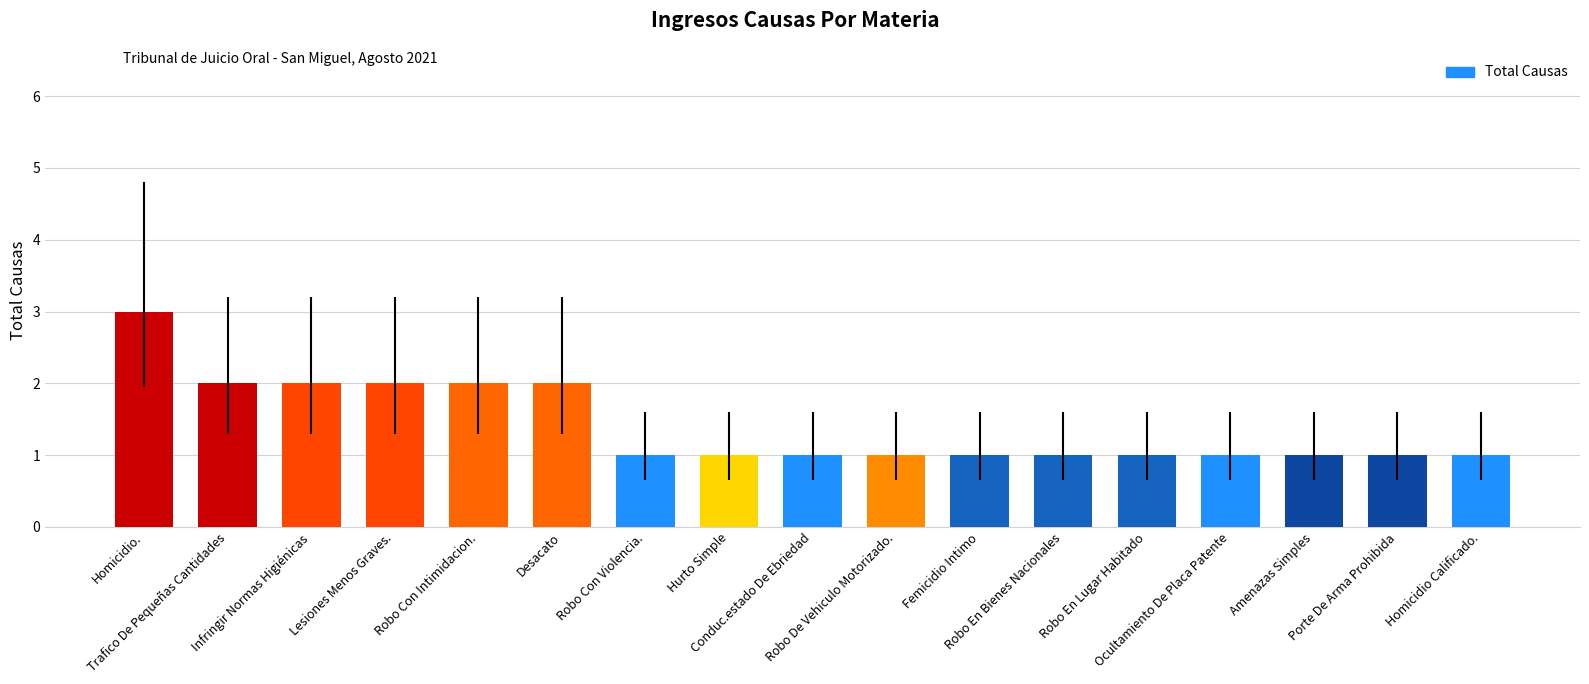

What is the change in value from Lesiones Menos Graves. to Porte De Arma Prohibida?

-1